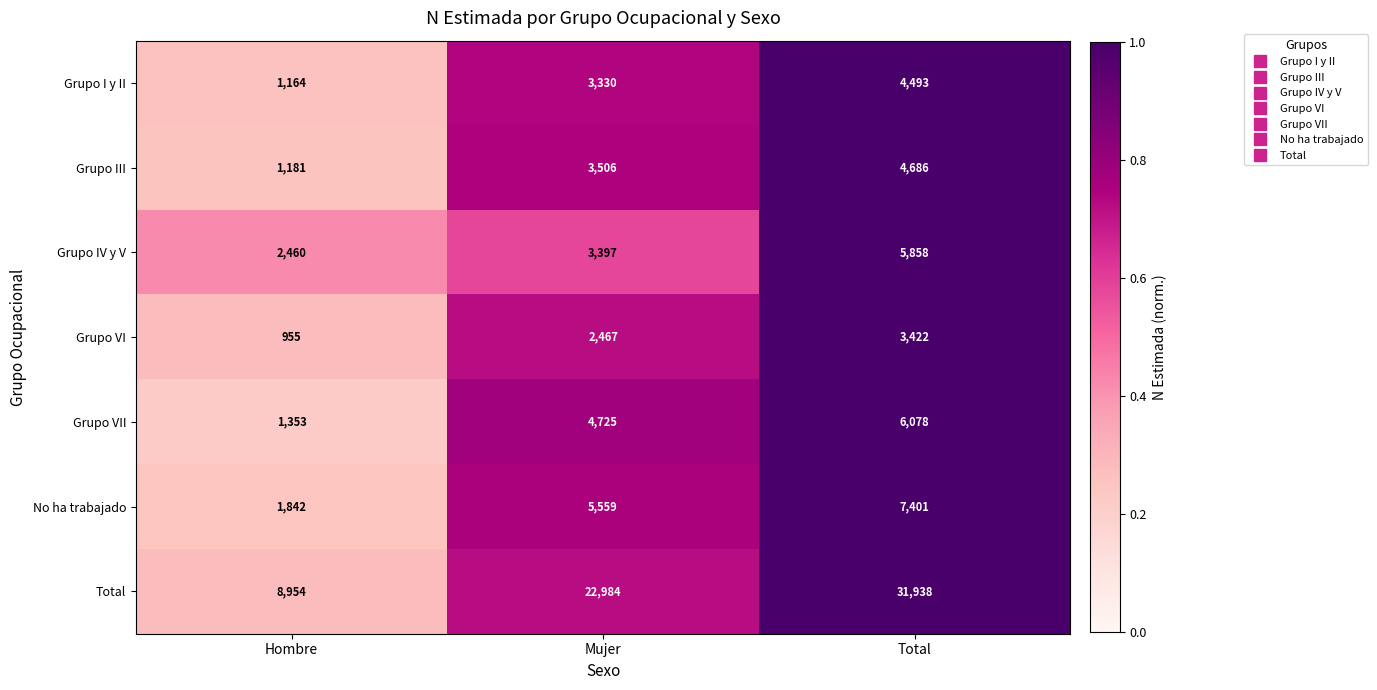

Count the Grupo IV y V values in the range 2460 to 5858.

3